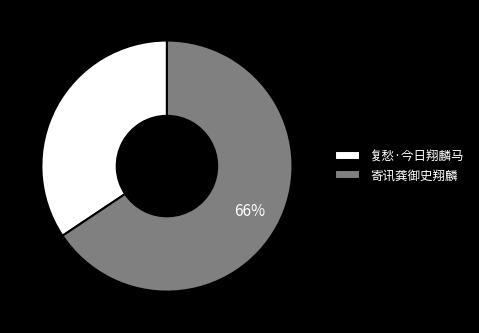

Count the number of slices in the pie.

2